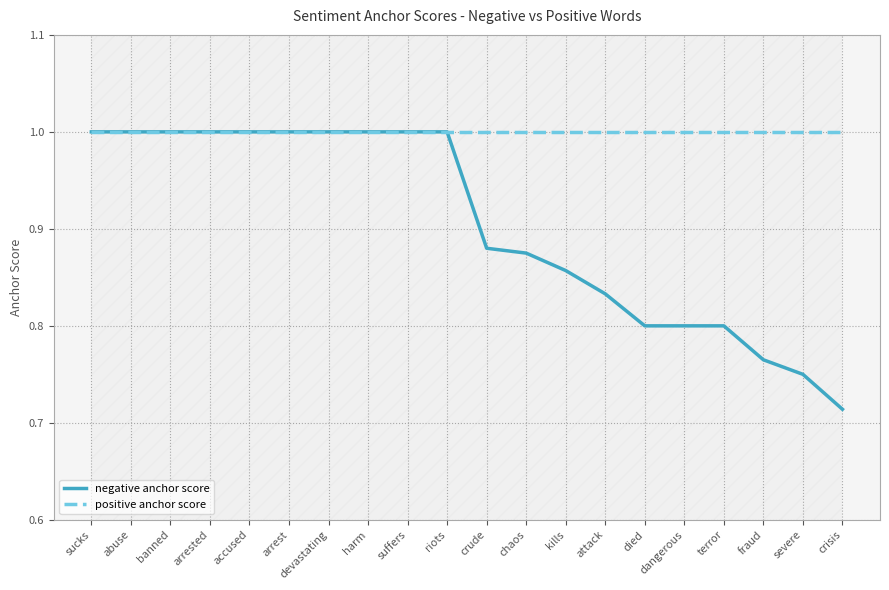

Is it true that negative anchor score equals 0.2 at arrest?

False